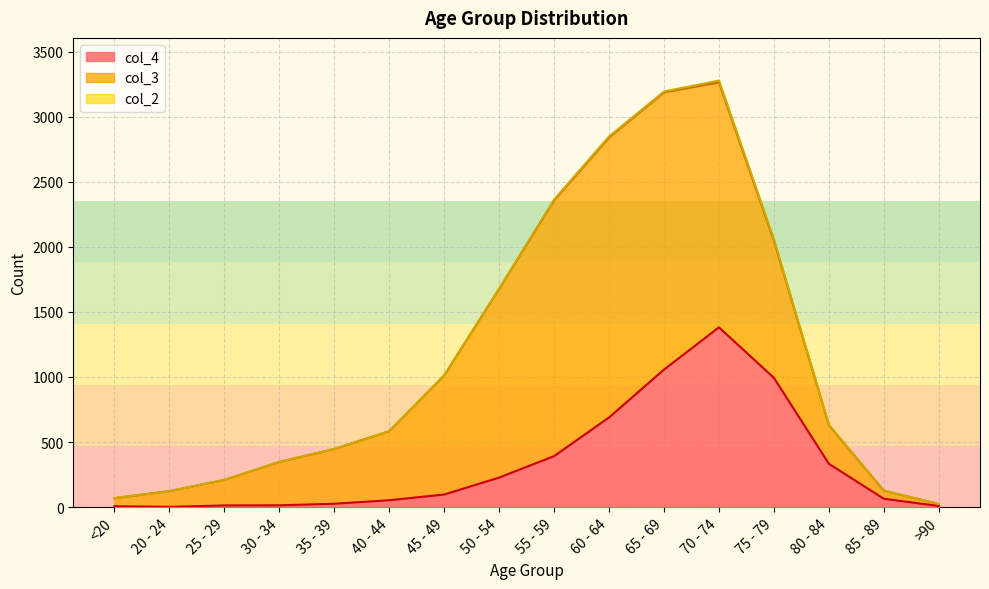

What is the total value across all series at 65 - 69?

3193